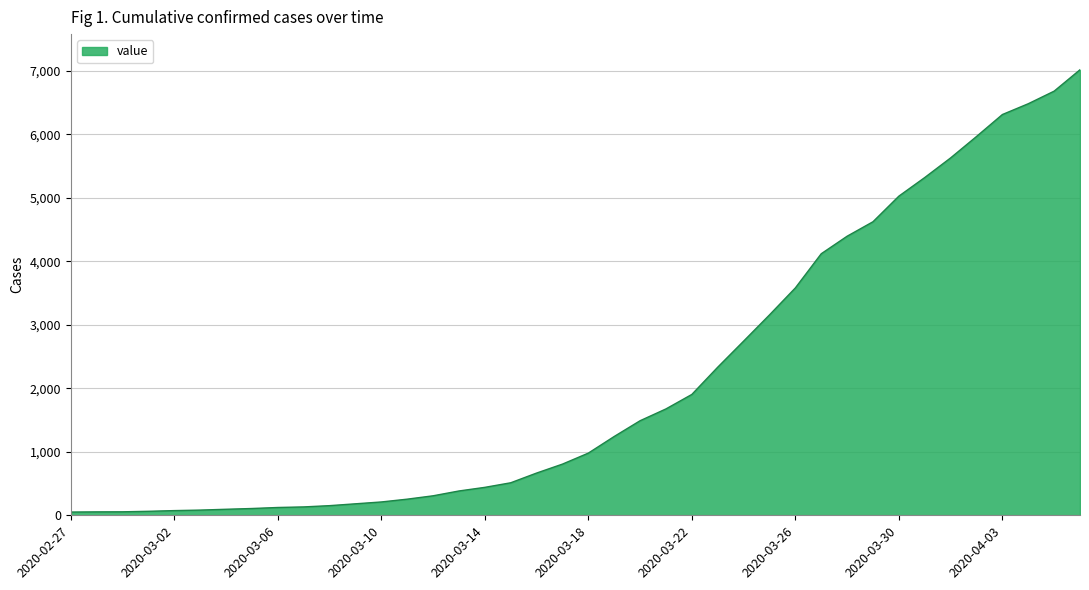

What is the sum of all values?

85393